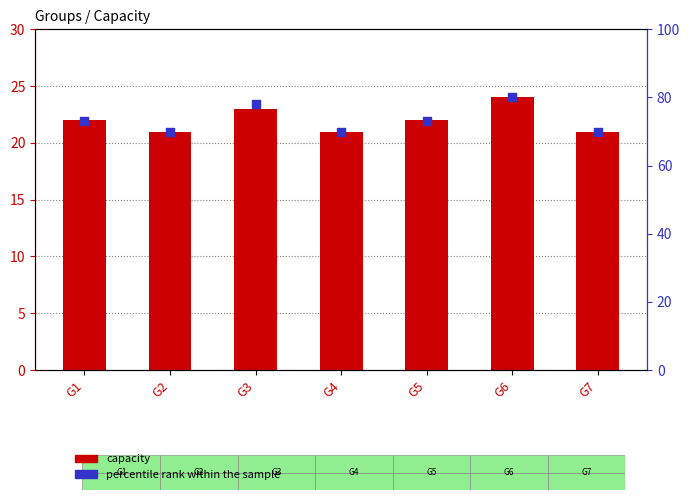

What is the total value across all series at G5?

95